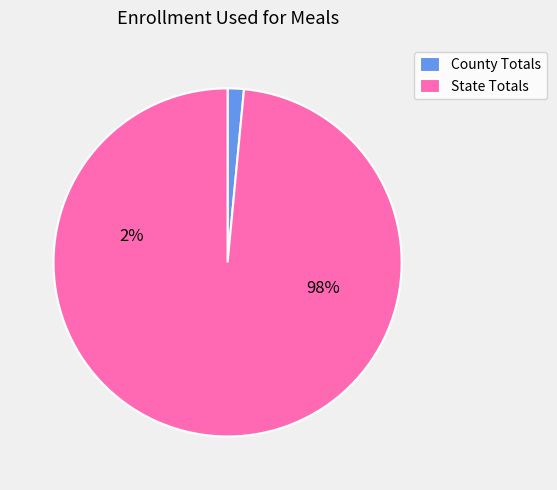

To the nearest percent, what percentage of the pie is State Totals?

98%